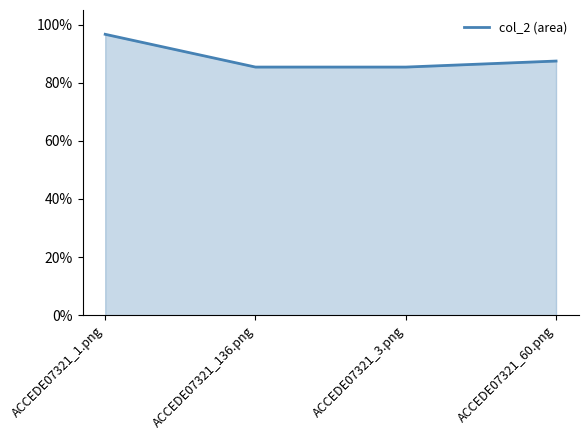

Does the chart display data point markers on the line(s)?

No